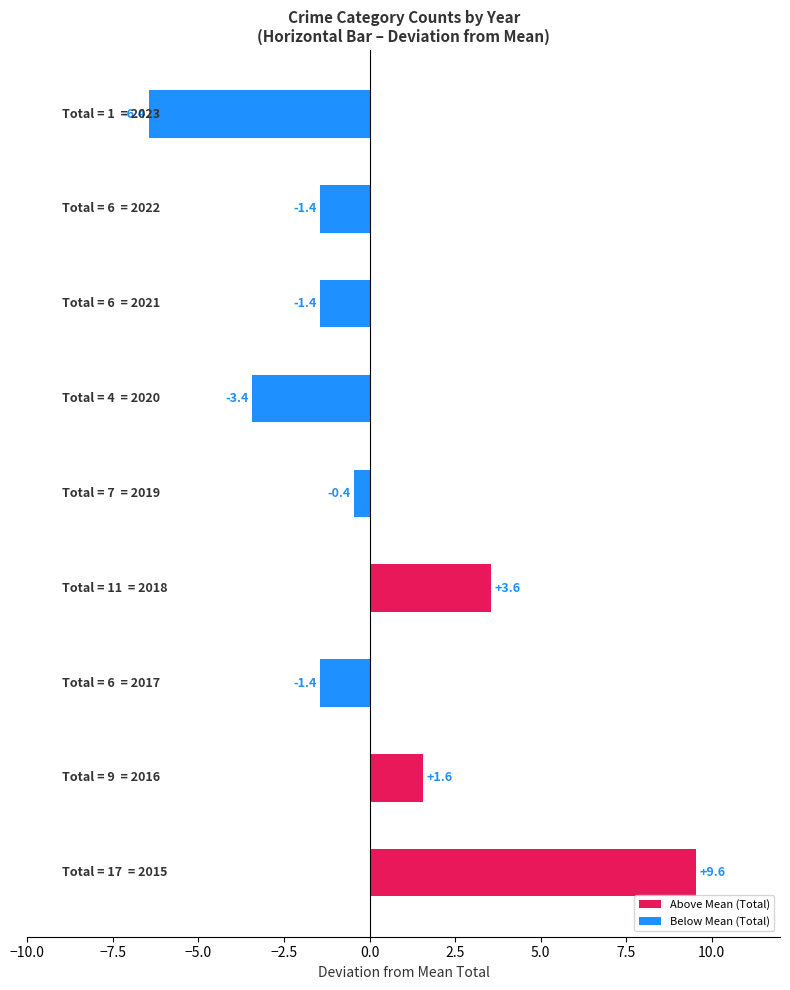

What is the maximum value shown in the chart?

9.6